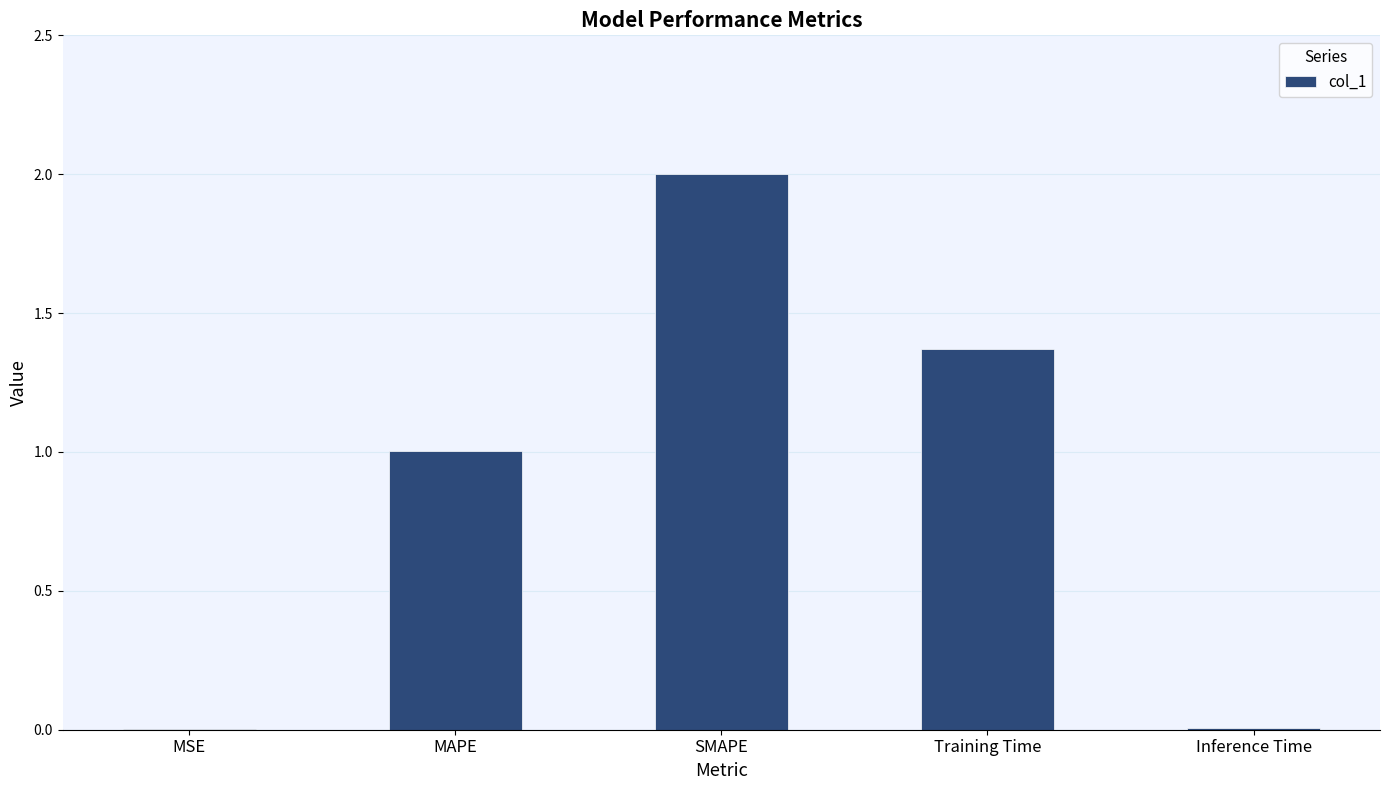

Is it true that the value at Training Time is 1.9?

False